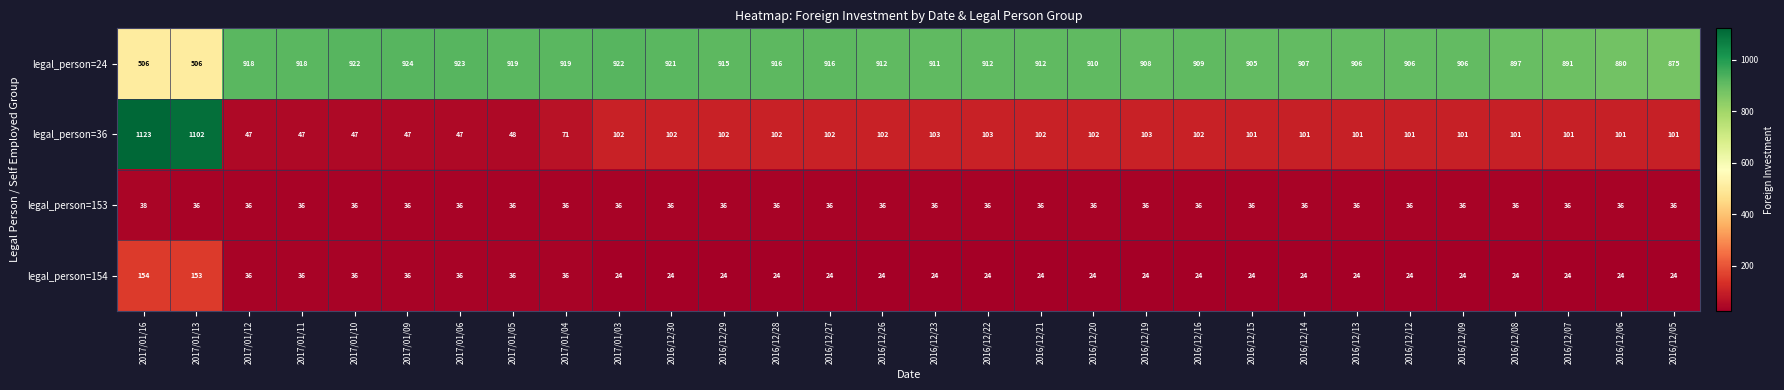

What is the sum of all legal_person=153 values?

1082